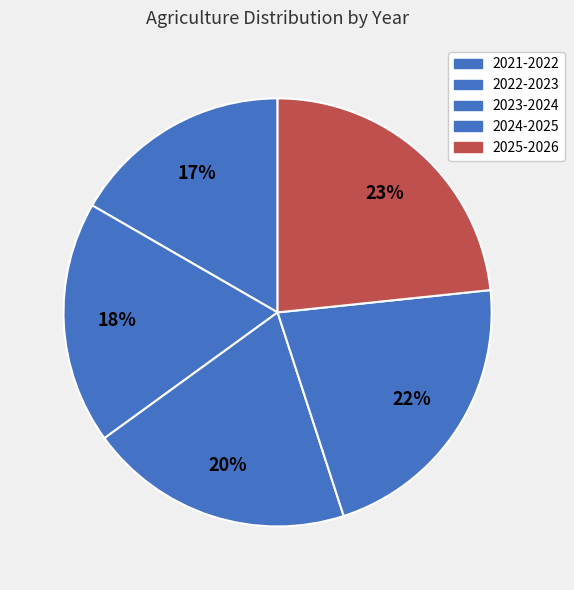

How much of the chart is everything except 2022-2023?

81.7%